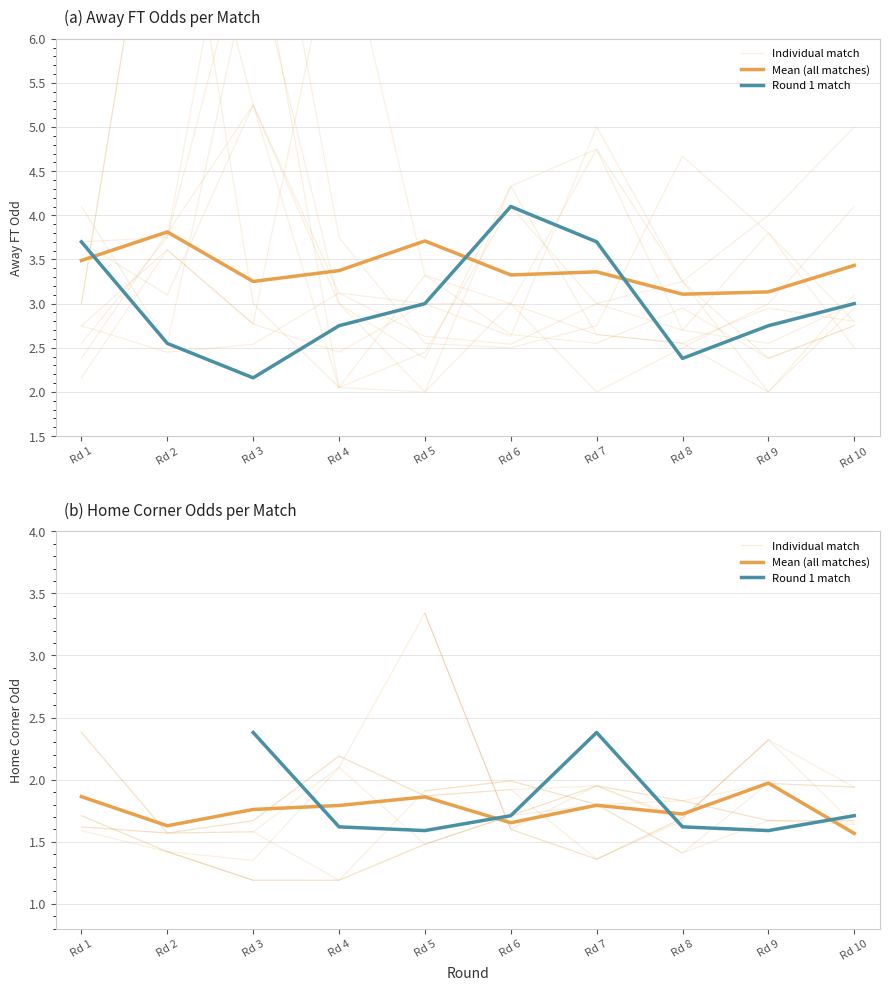

At which category is the sum across all series the highest?

Rd 5